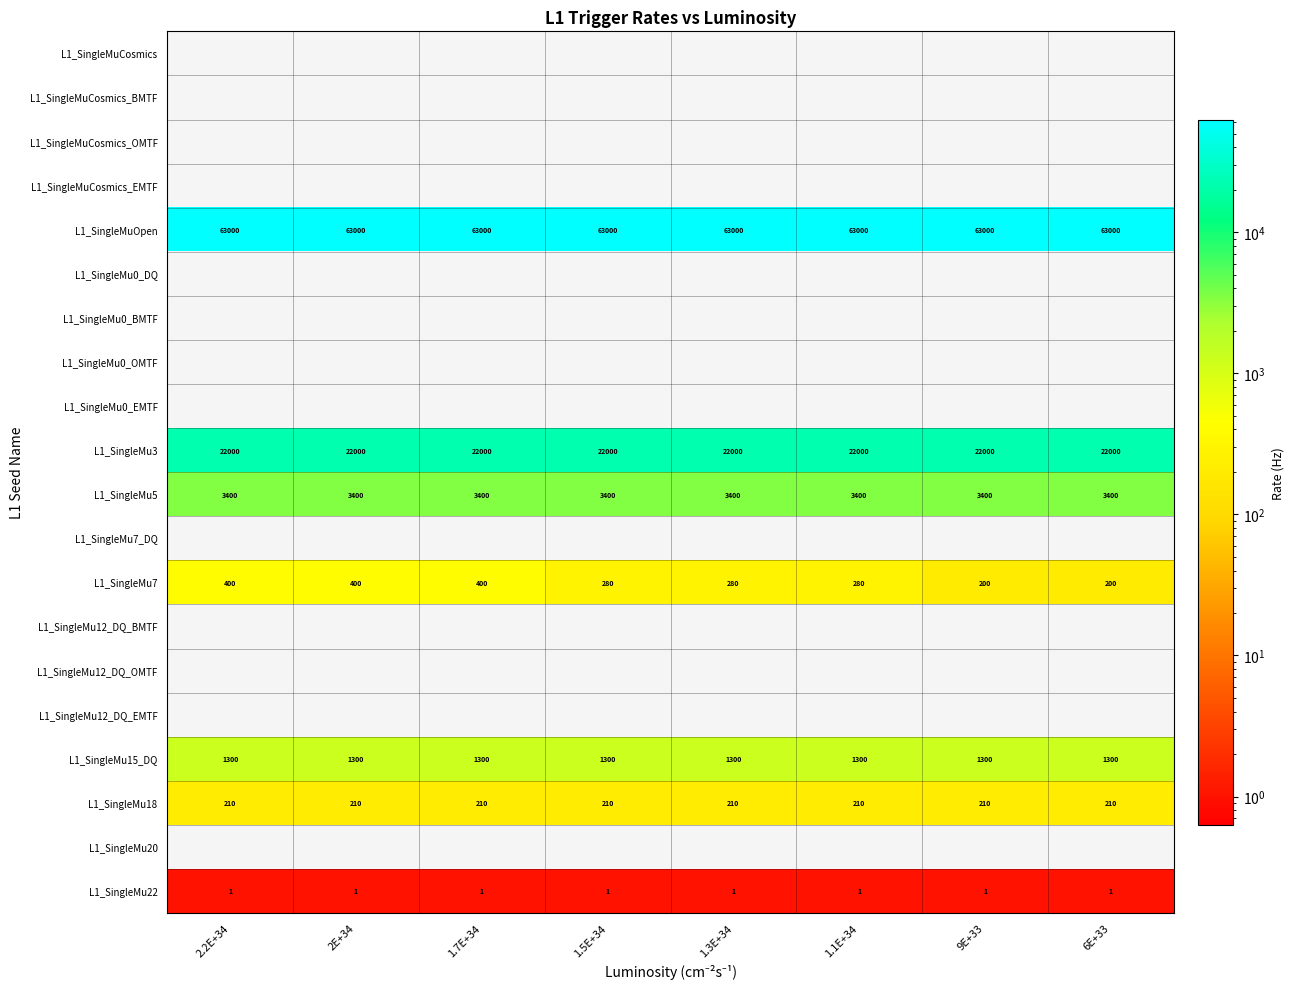

The L1_SingleMu15_DQ series shows 1300 at 9E+33. True or false?

True